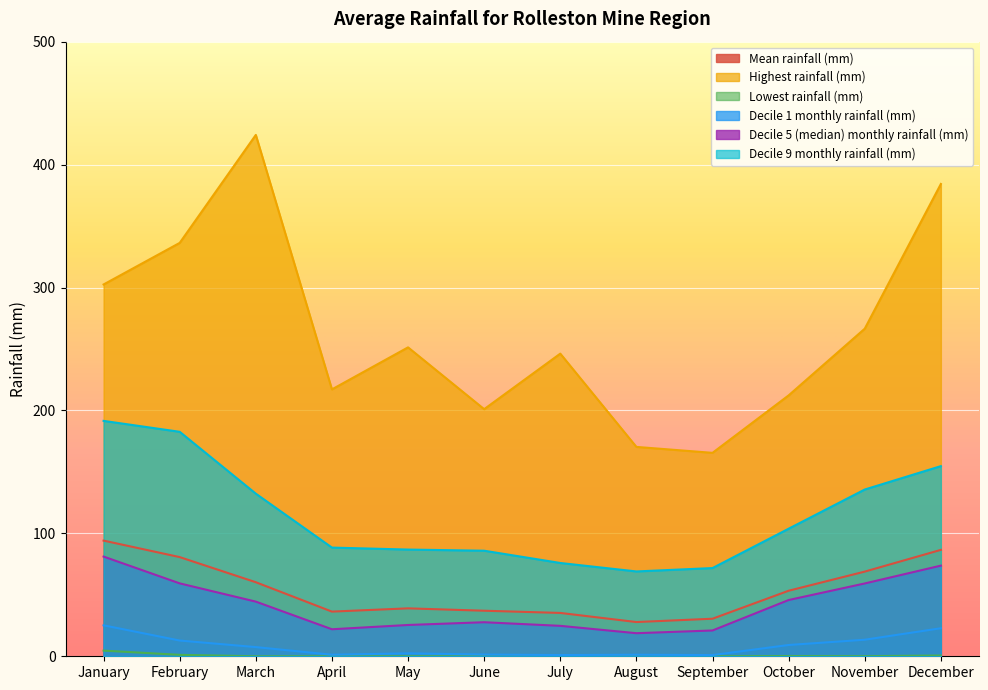

True or false: Decile 1 monthly rainfall (mm) and Mean rainfall (mm) intersect in this chart.

False